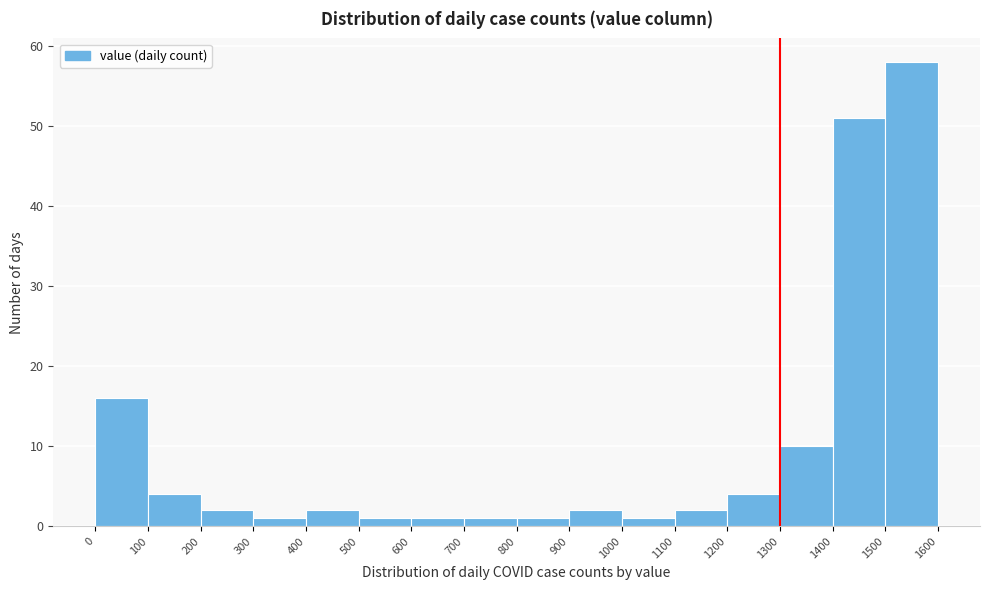

What is the height of the bar covering 300 to 400 on the x-axis? The values are not printed on the chart, so give them approximately, as read against the axis.

1